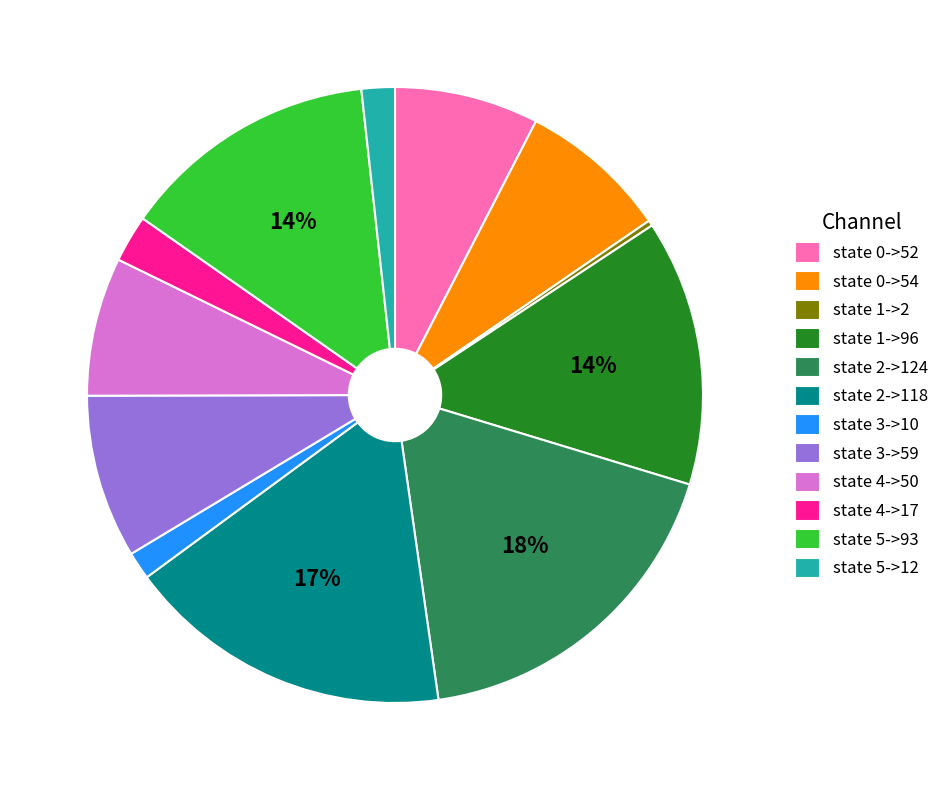

Combined, do state 3->10 and state 0->52 account for over 50%?

No